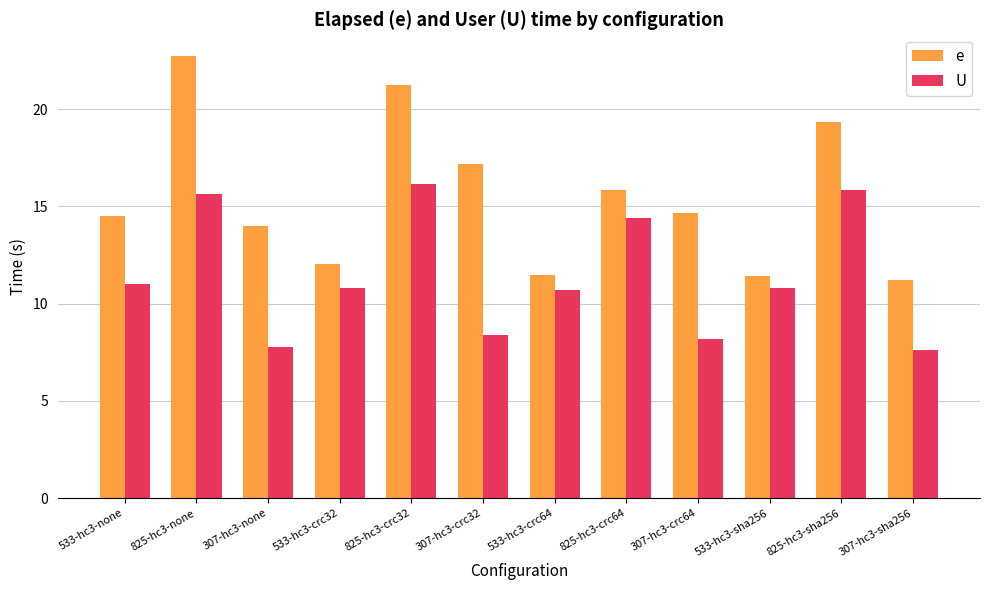

Count the number of data series in this chart.

2